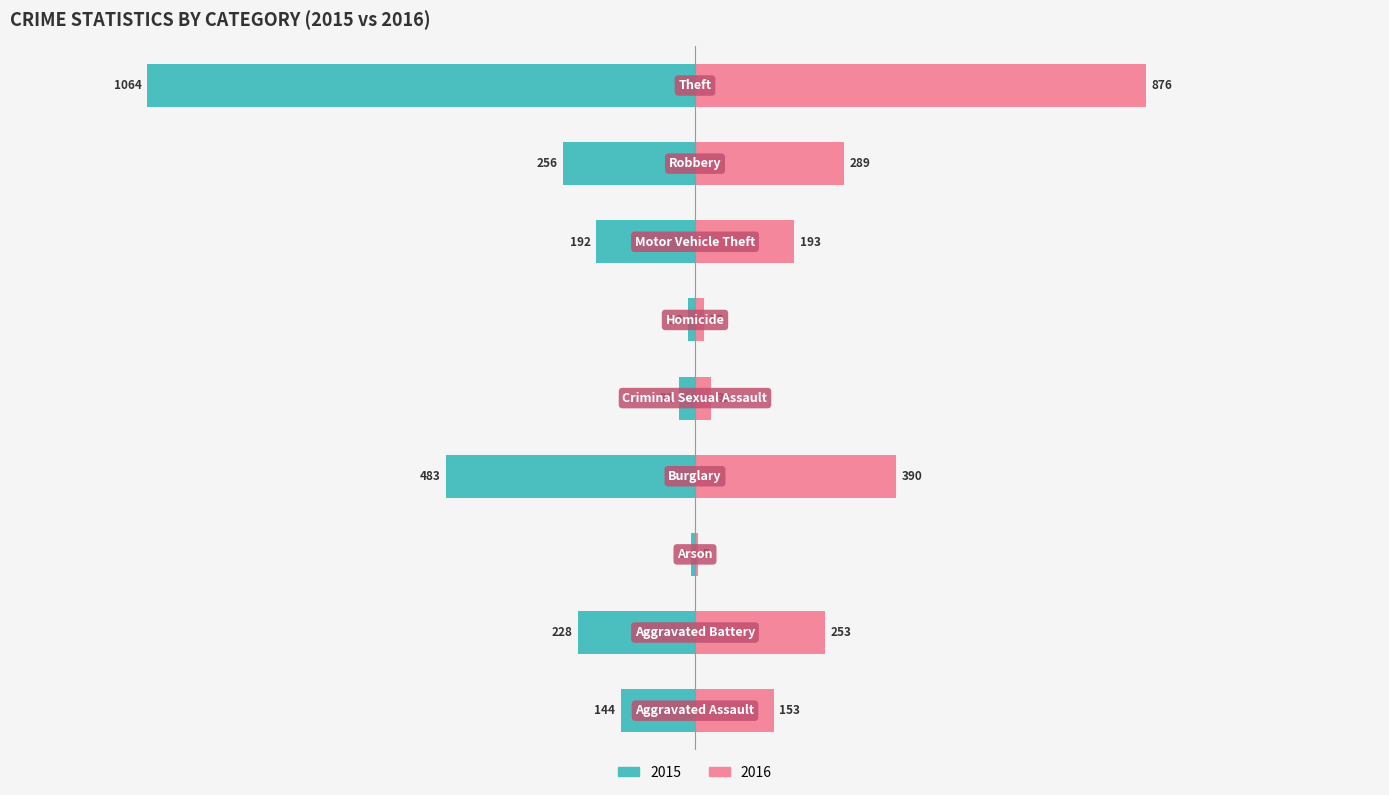

Count the number of data series in this chart.

2